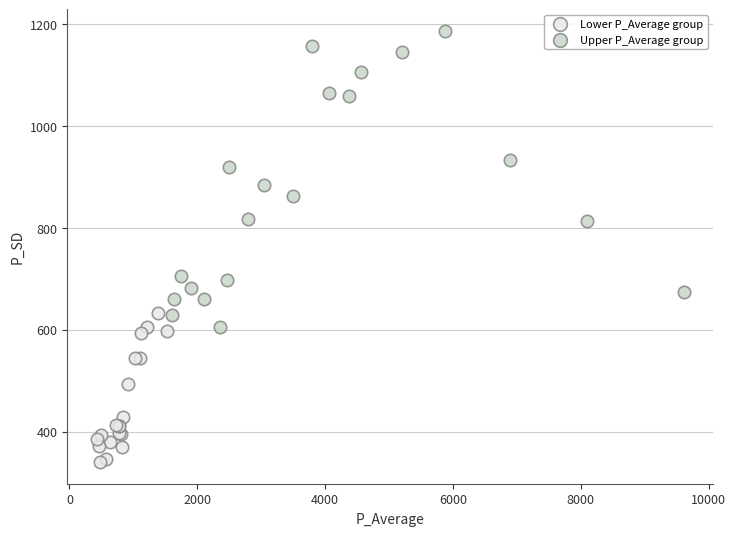

What are all the series names shown in the legend?

Lower P_Average group, Upper P_Average group